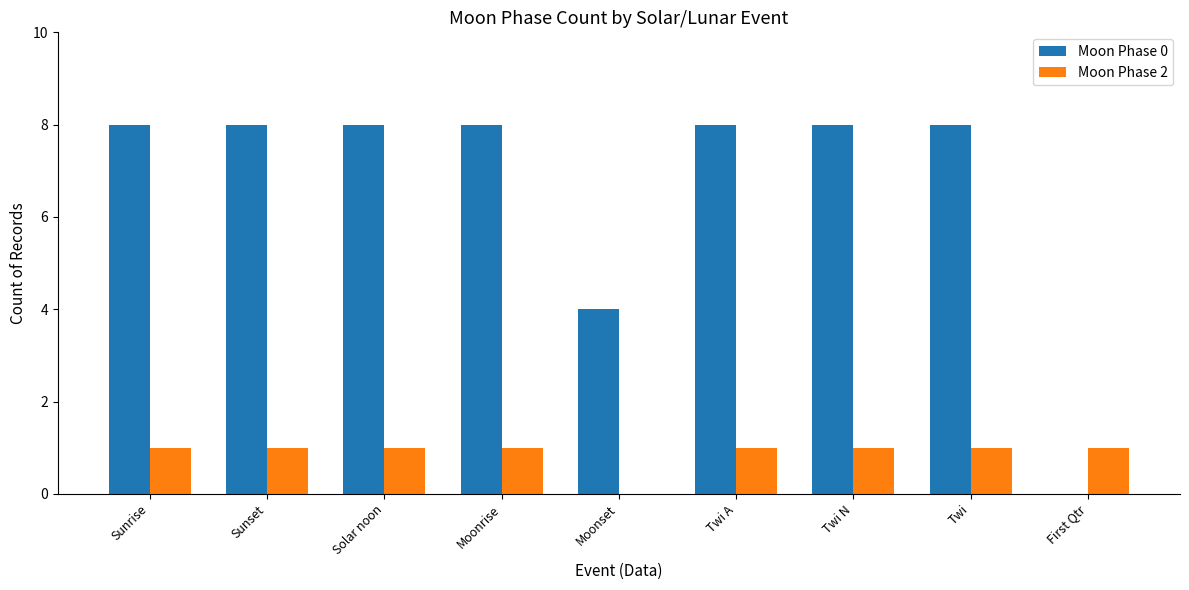

What is the approximate value of Moon Phase 2 at Twi N?

1